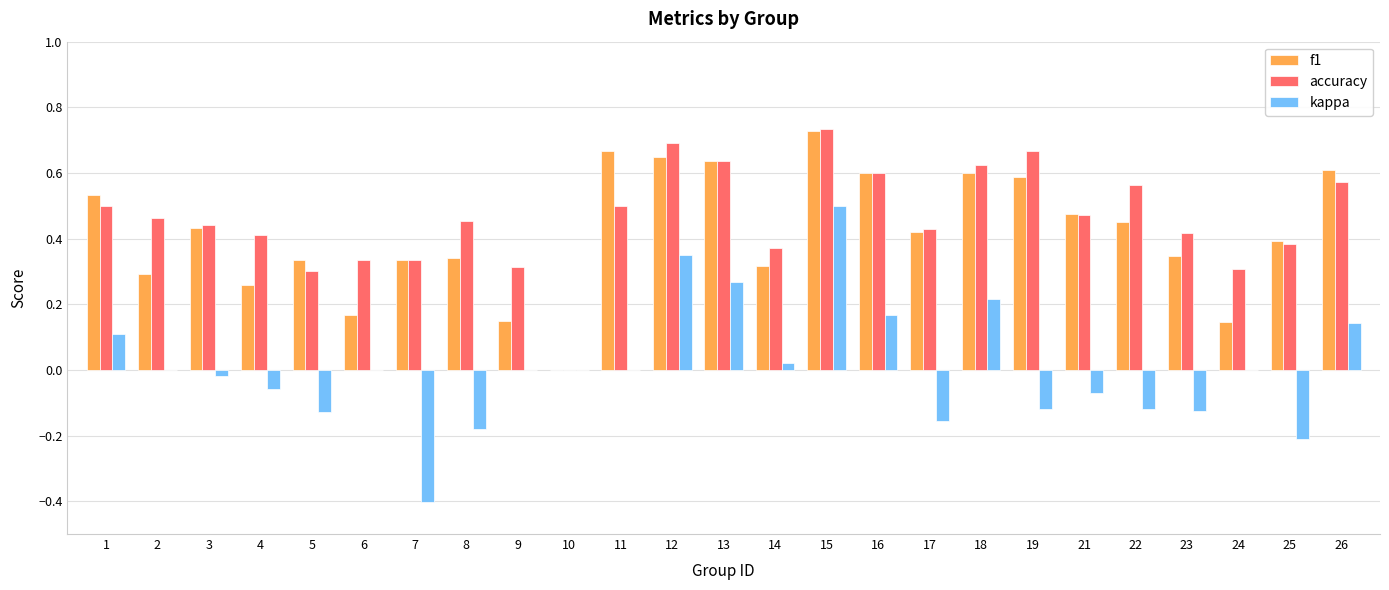

What is the sum of the accuracy values at 6 and 13?

1.0